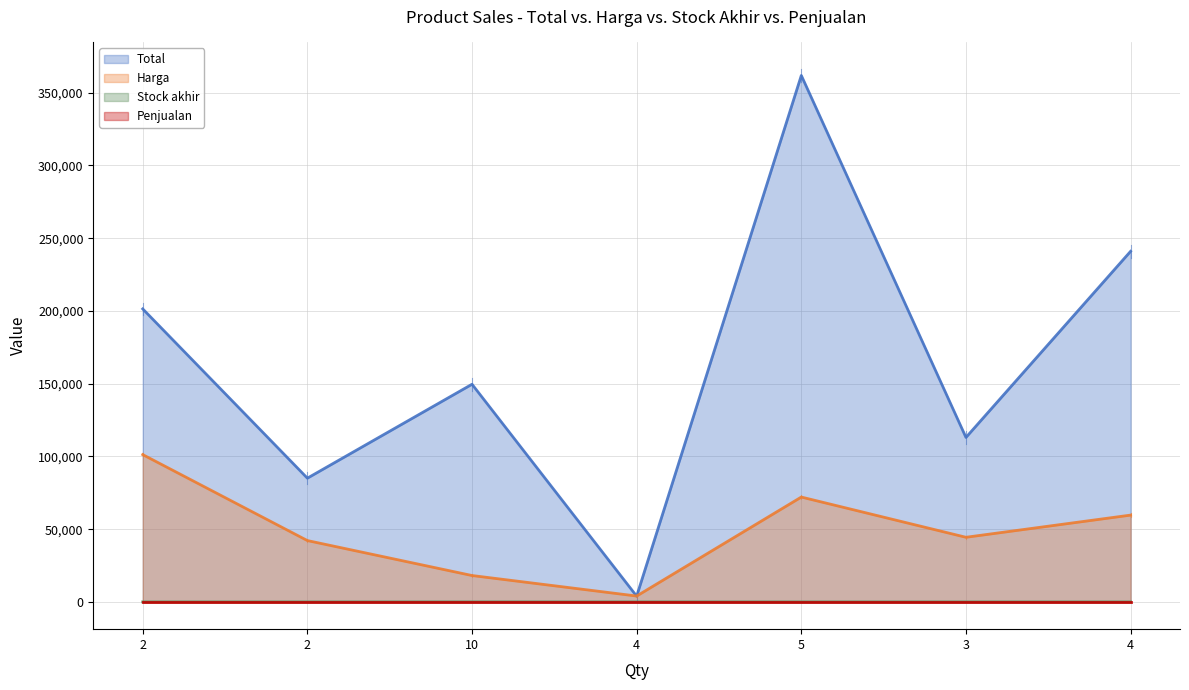

At which category is the sum across all series the highest?

5